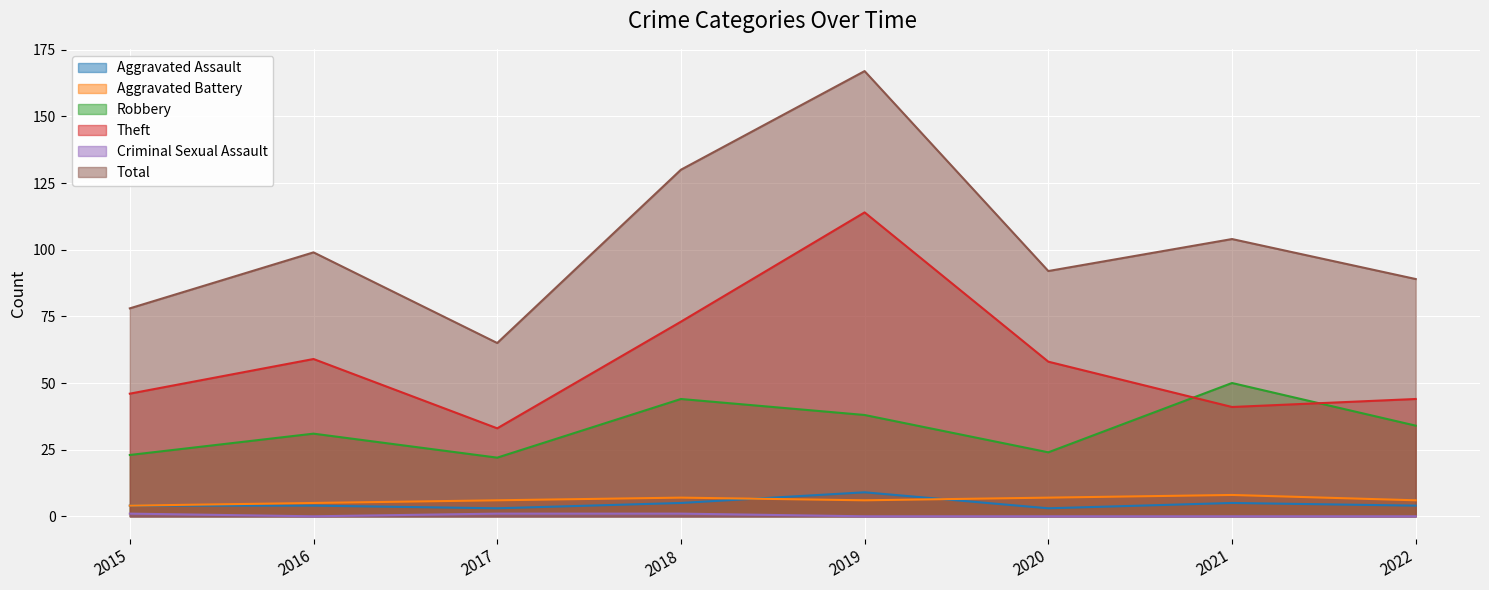

Rank the categories by Robbery value from lowest to highest.

2017, 2015, 2020, 2016, 2022, 2019, 2018, 2021